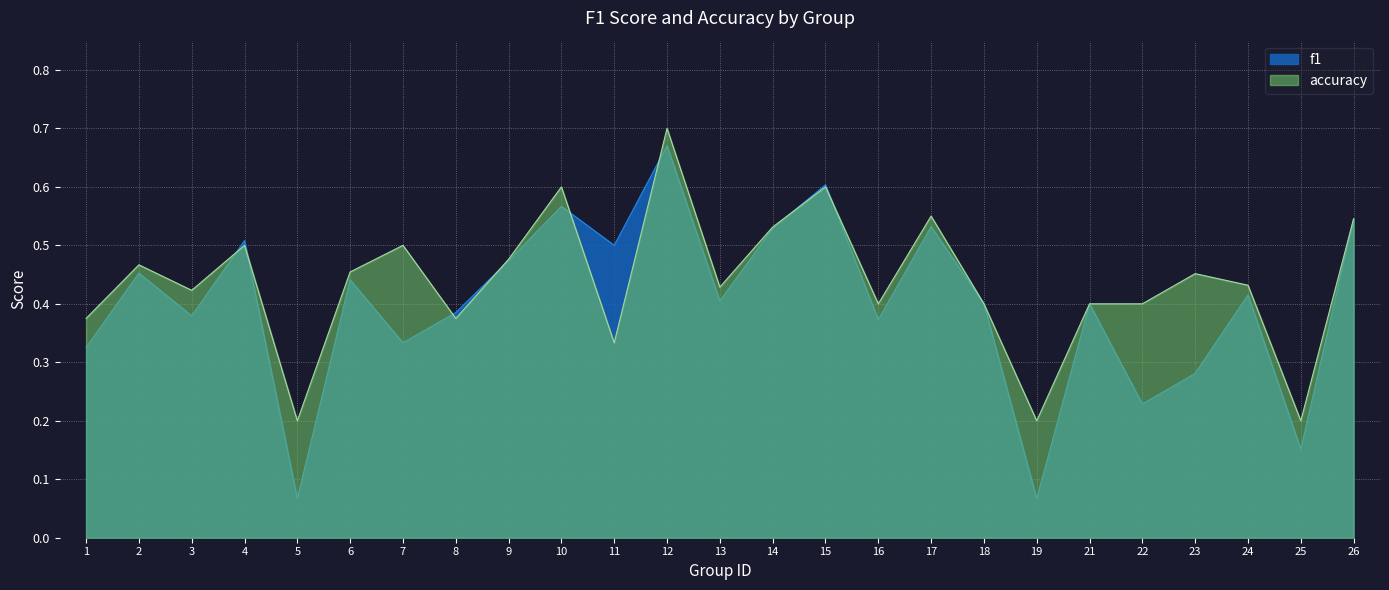

Reading left to right, extract all data points from this chart.

f1: 0.3	0.5	0.4	0.5	0.1	0.4	0.3	0.4	0.5	0.6	0.5	0.7	0.4	0.5	0.6	0.4	0.5	0.4	0.1	0.4	0.2	0.3	0.4	0.2	0.5
accuracy: 0.4	0.5	0.4	0.5	0.2	0.5	0.5	0.4	0.5	0.6	0.3	0.7	0.4	0.5	0.6	0.4	0.6	0.4	0.2	0.4	0.4	0.5	0.4	0.2	0.5